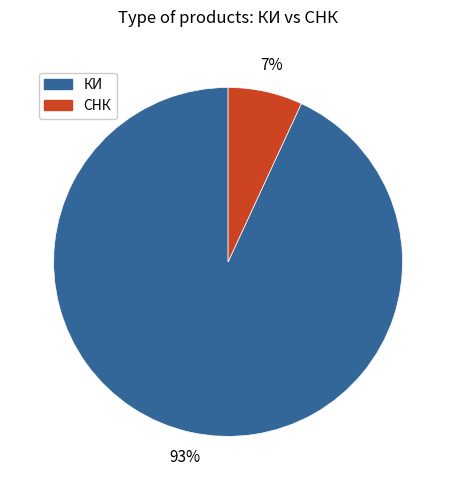

Is there a majority slice in this chart?

Yes